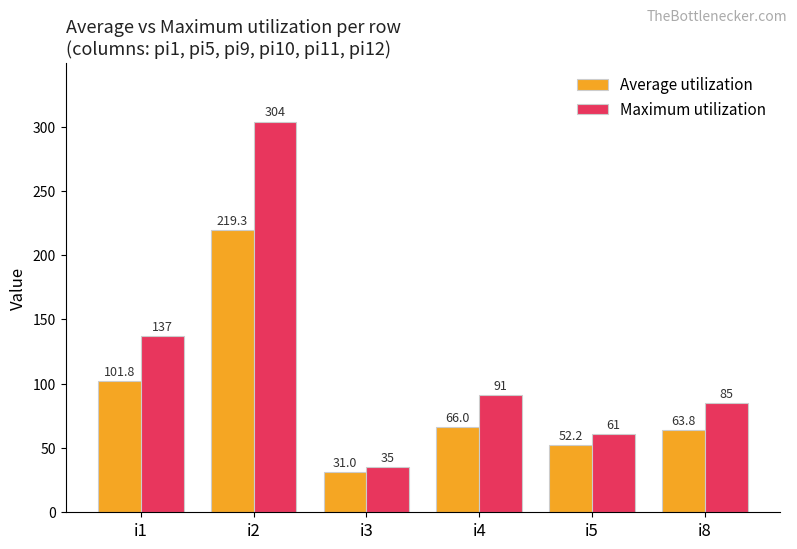

What is the average value of the Maximum utilization series?

118.8